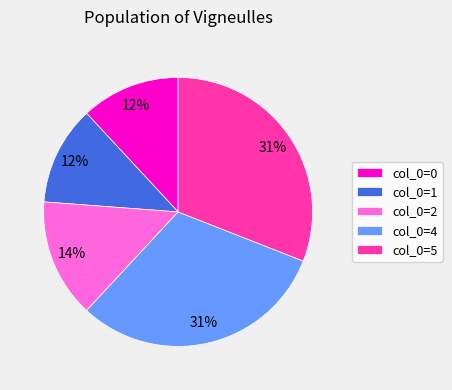

To the nearest percent, what is the average slice percentage?

20%